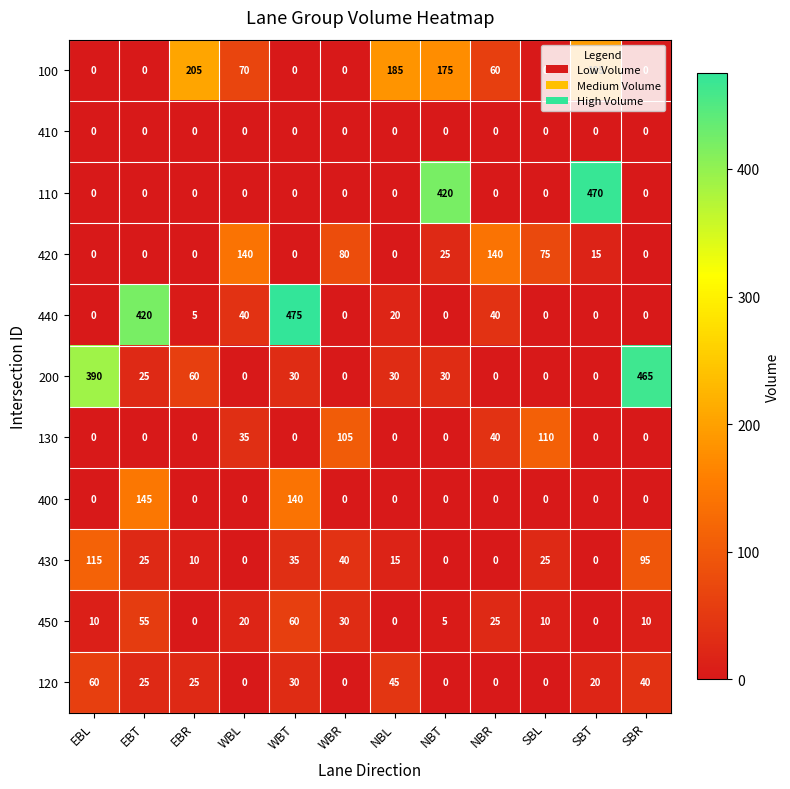

Is the value of 110 at EBL greater than the value of 440 at WBL?

No